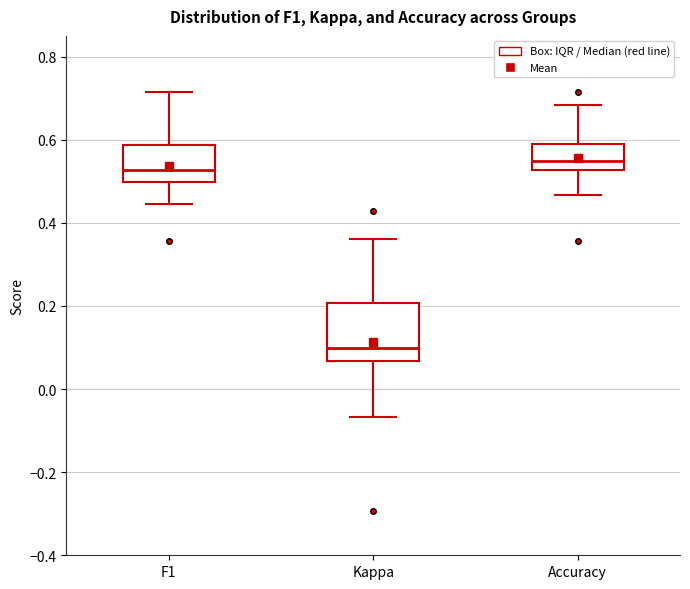

Which box has the highest median line?

Accuracy